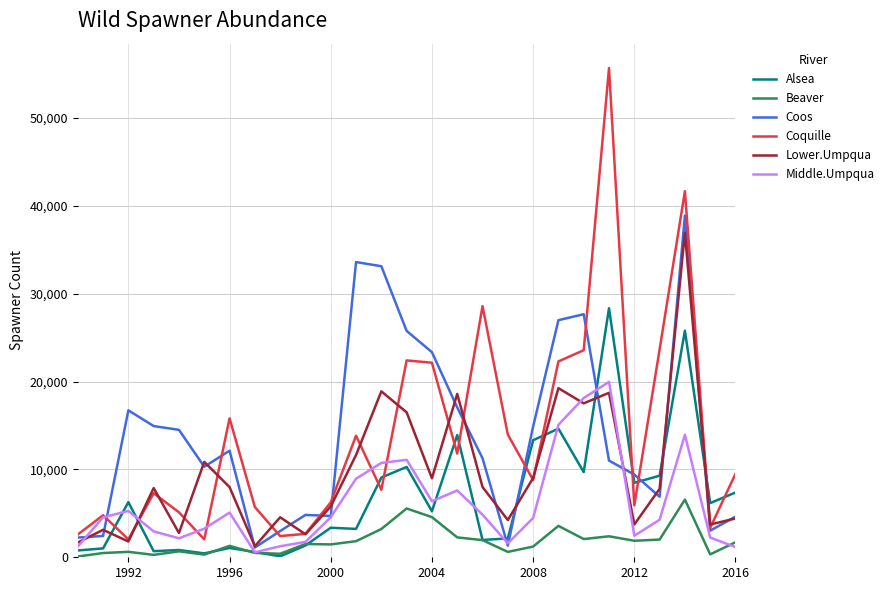

True or false: Alsea and Coquille cross at least once.

True